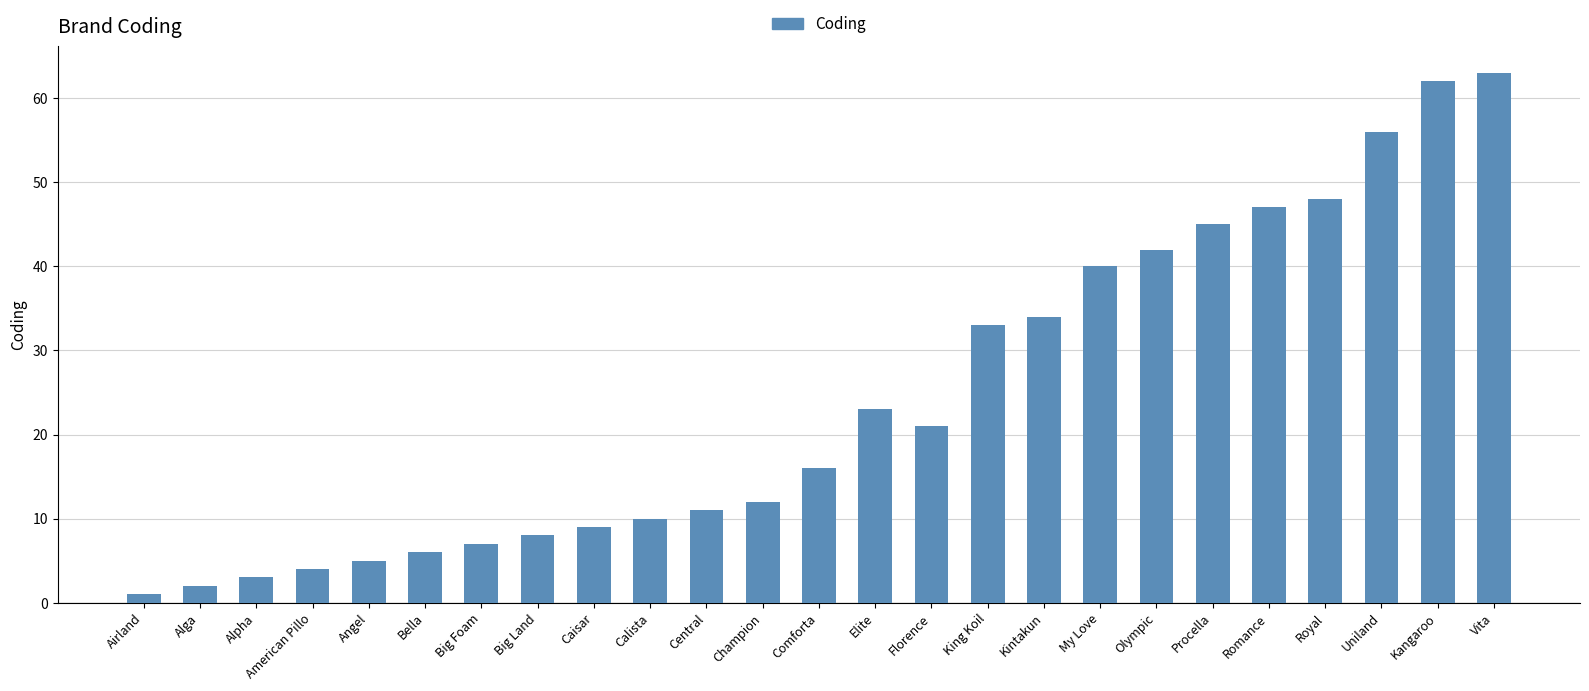

What is the maximum value shown in the chart?

63